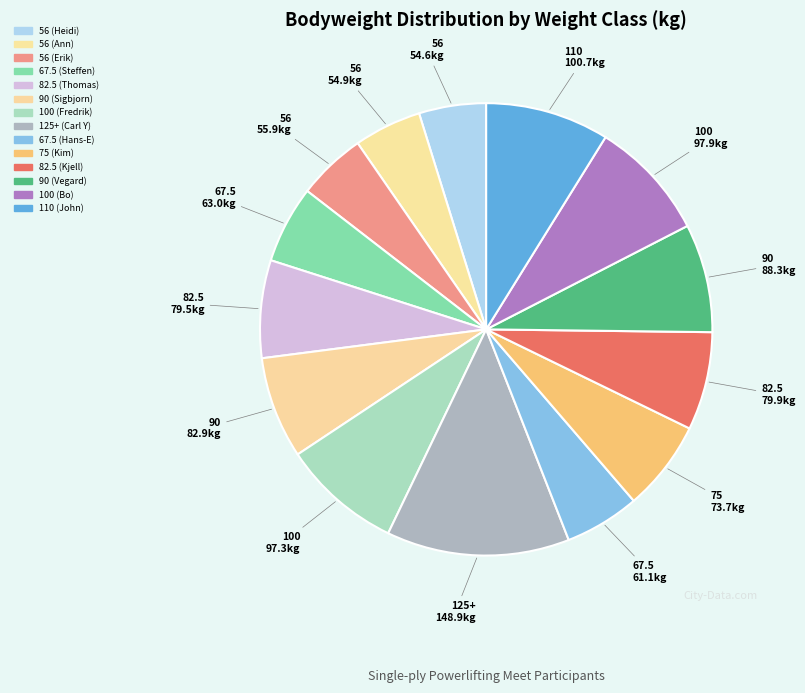

What is the smallest slice in the pie chart?

56